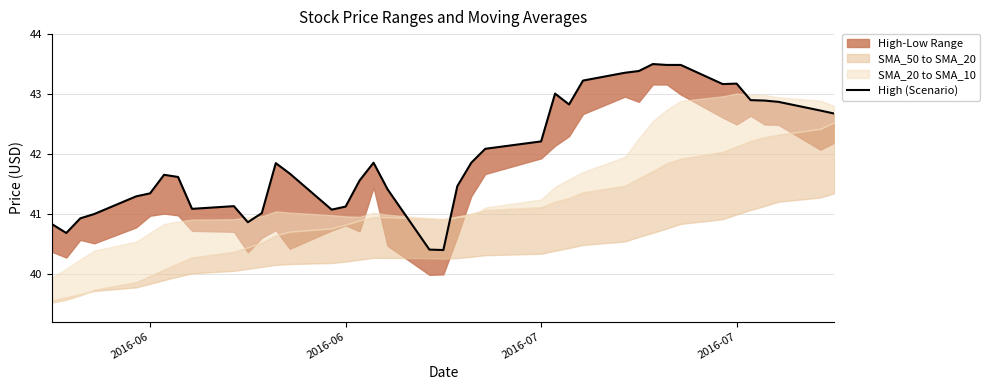

Does the chart have visible grid lines?

Yes